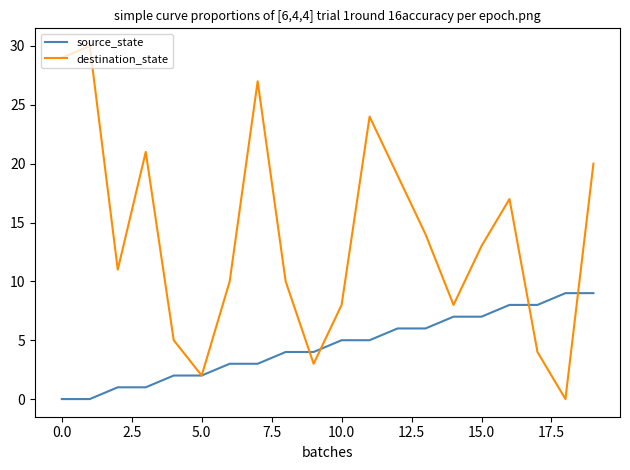

Rank the series by their average value, from highest to lowest.

destination_state, source_state